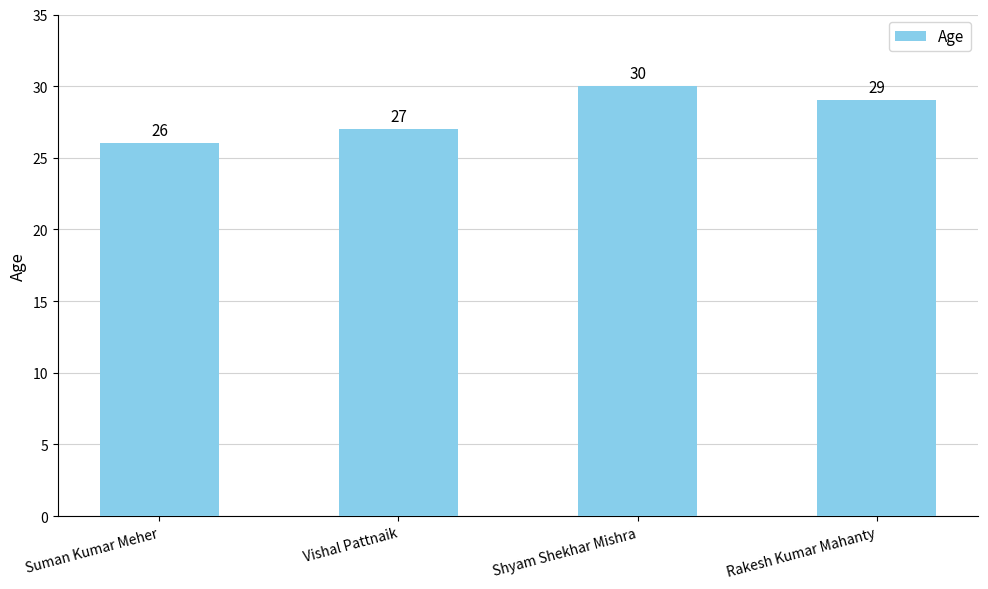

Reading left to right, what are all the values shown in this chart?

26	27	30	29